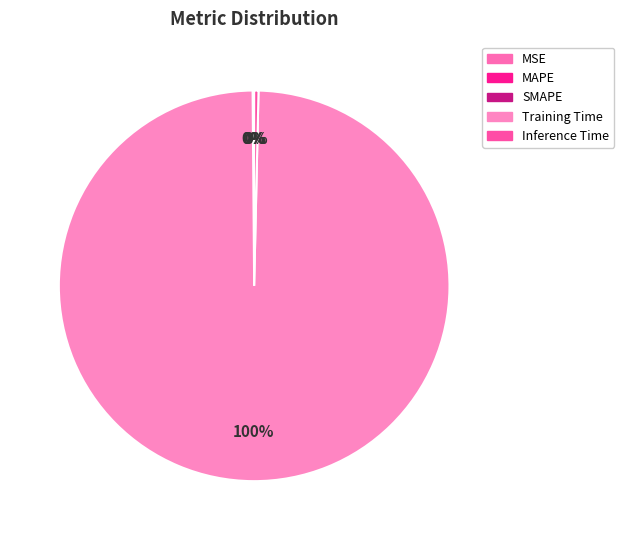

How many segments does this pie chart have?

5